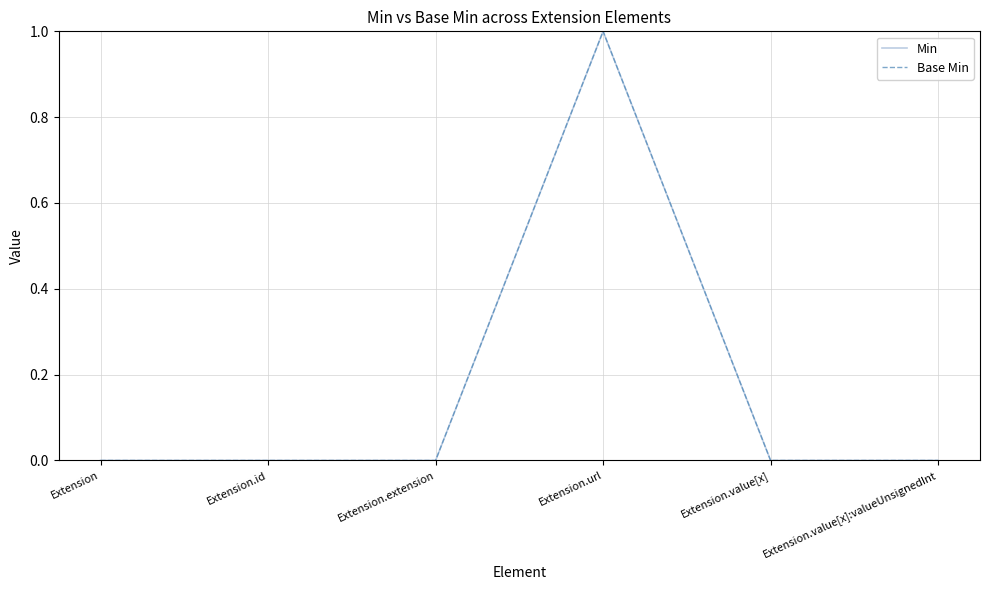

How many lines are shown in the chart?

2